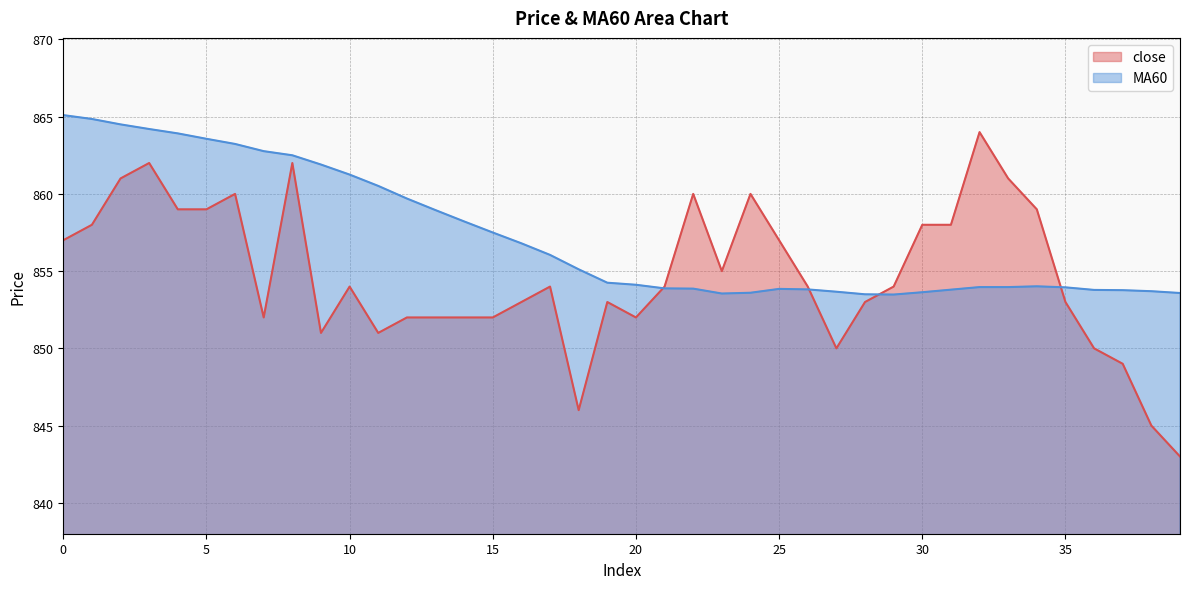

Which has a higher value, 28 or 12?

28